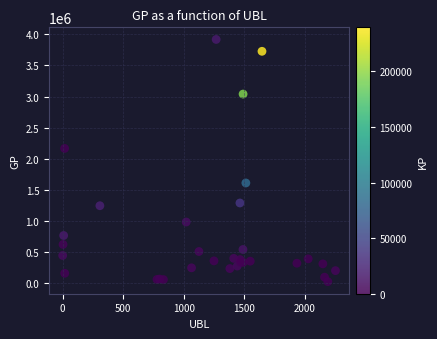

What Y value in the scatter plot is closest to 1970268?

2165175